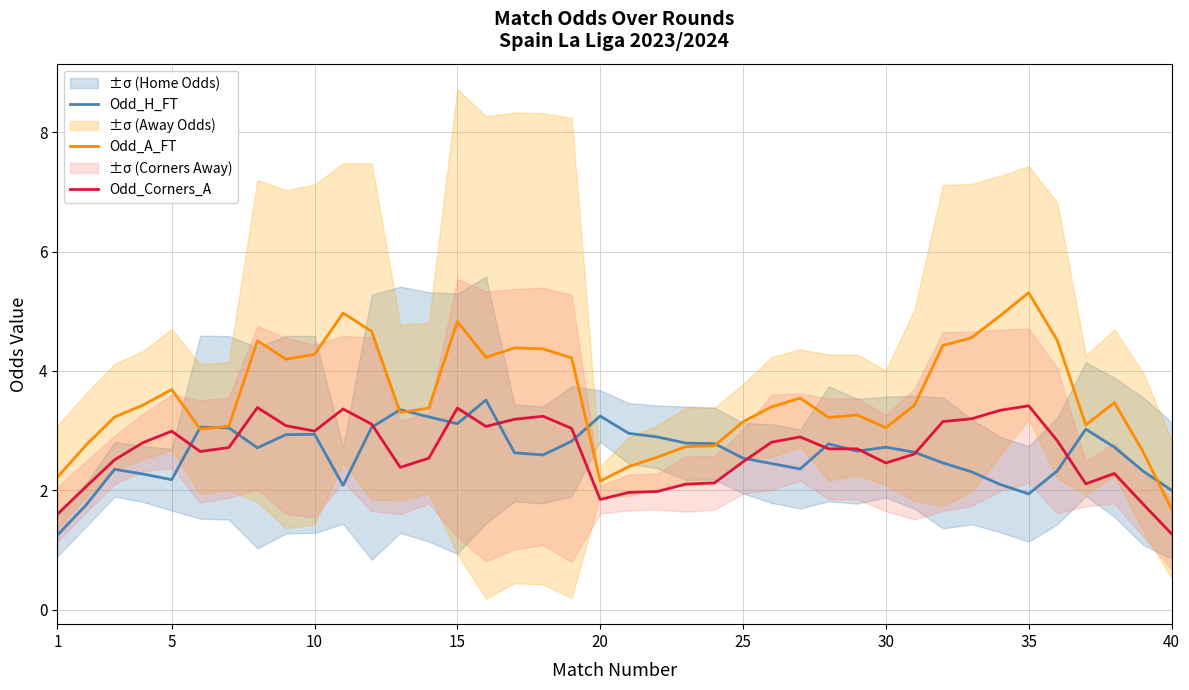

What value does the Odd_A_FT series have at 10?

4.3